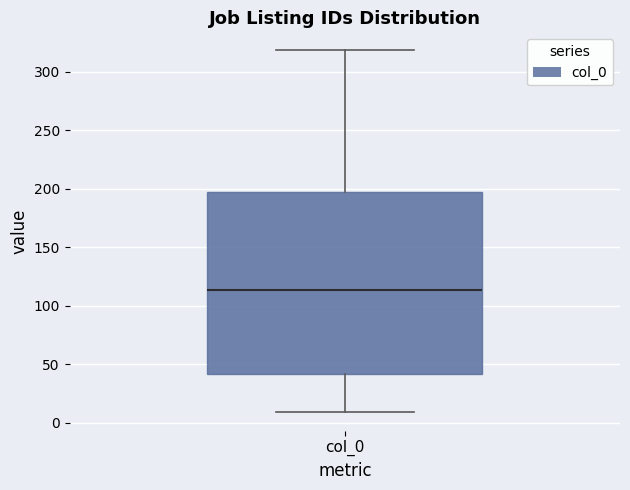

Where does the lower whisker of the box for col_0 end on the y-axis? The values are not printed on the chart, so give them approximately, as read against the axis.

10